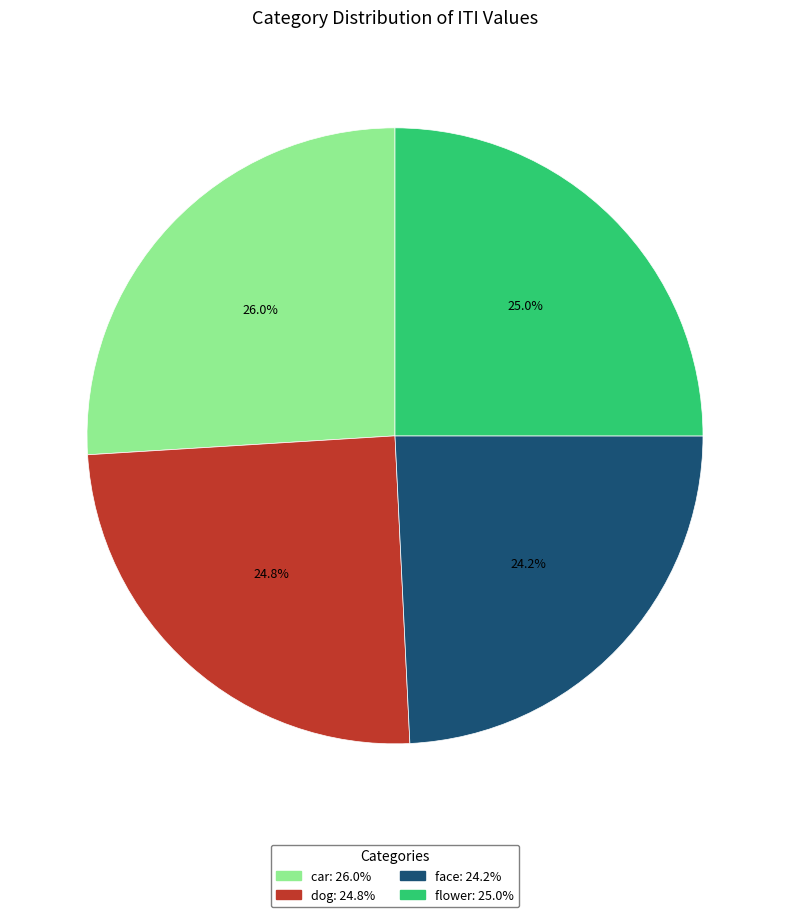

Is flower the majority of the pie?

No